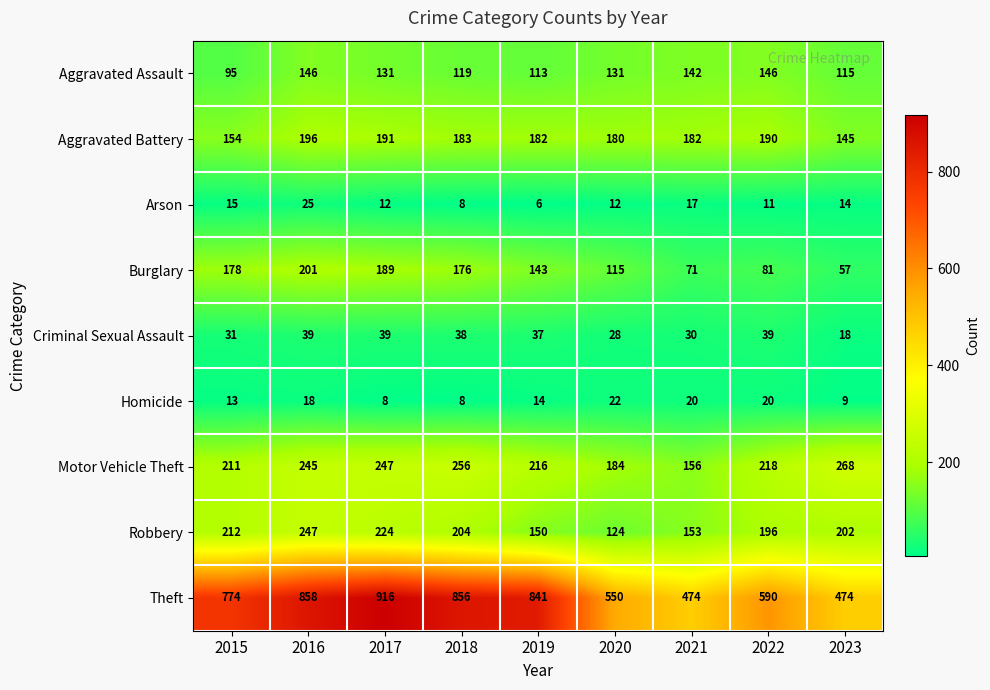

At which category is the sum across all series the highest?

2016